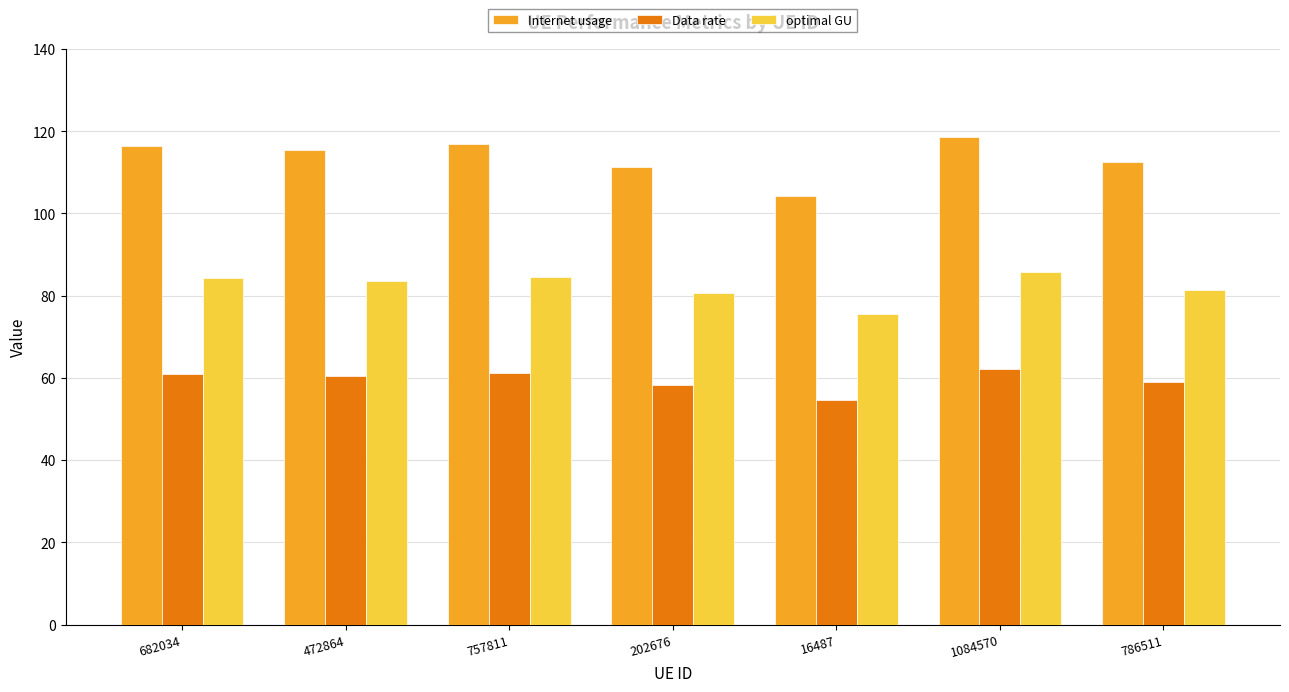

How many categories are shown in the chart?

7